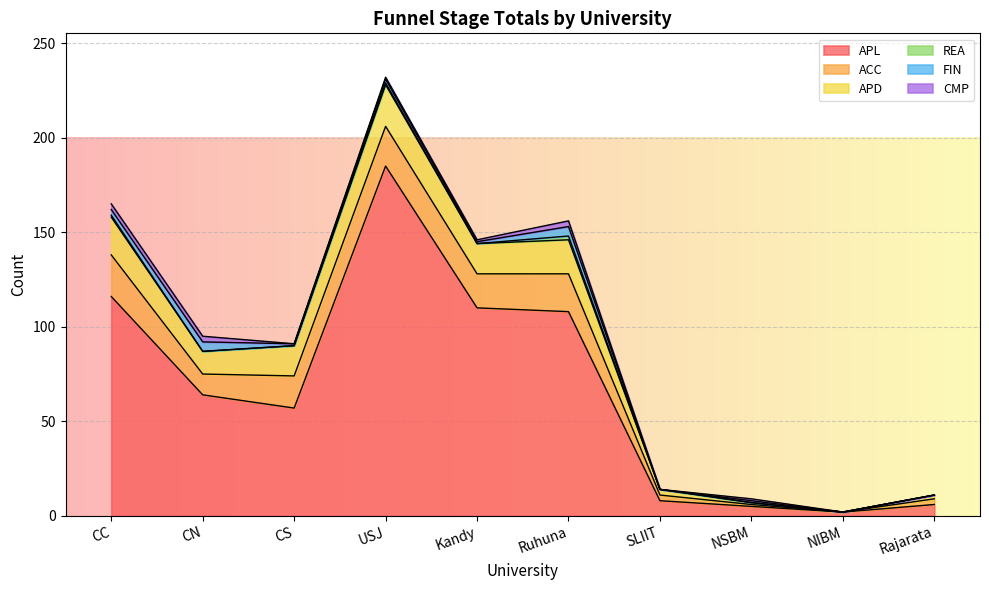

List the labels in order of APD value, smallest first.

NIBM, NSBM, Rajarata, SLIIT, CN, CS, Kandy, Ruhuna, CC, USJ